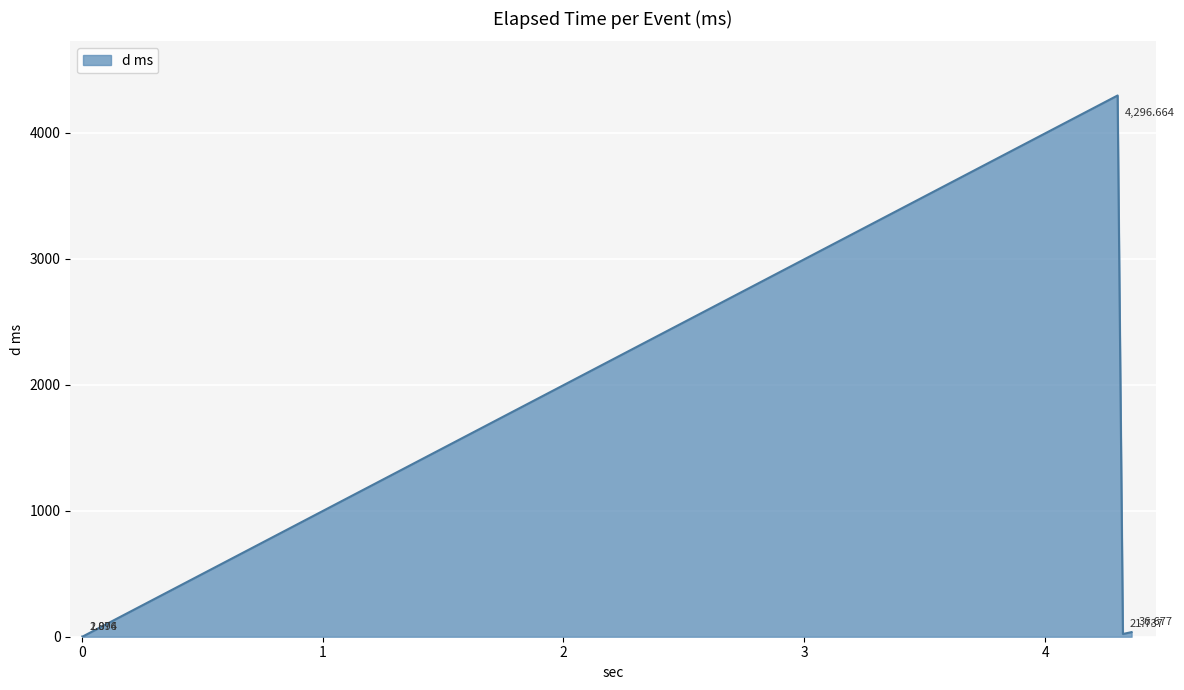

True or false: the data has more than 2 interior local peaks.

False